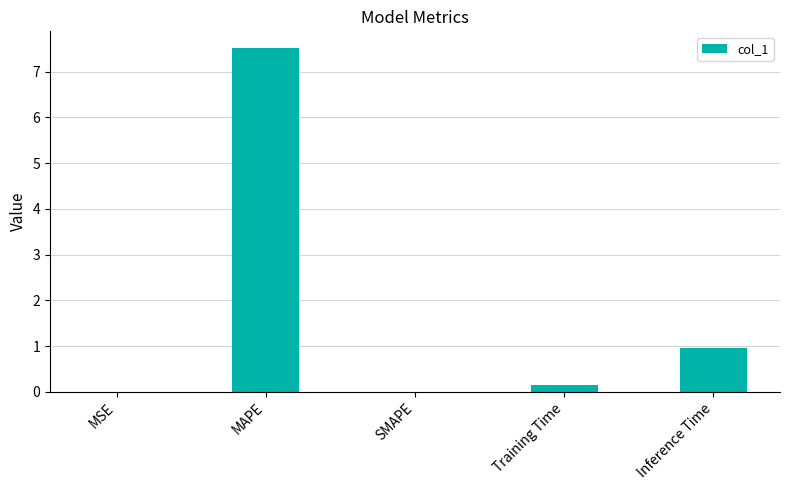

Which label corresponds to the largest value in the chart?

MAPE